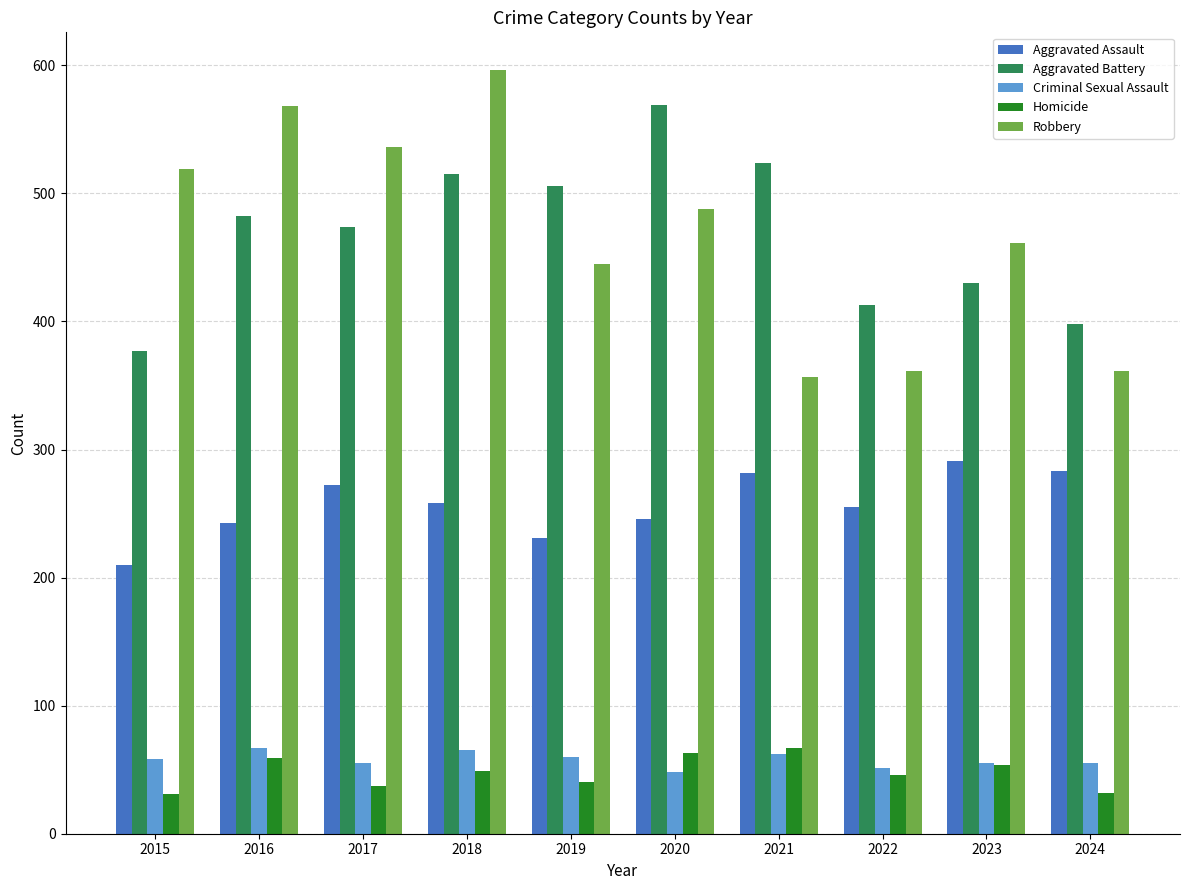

The Aggravated Battery series shows 569 at 2020. True or false?

True